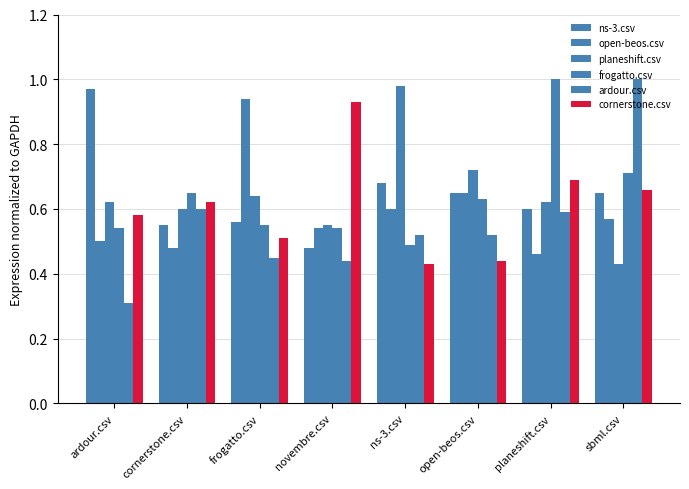

Rank the categories by cornerstone.csv value from highest to lowest.

novembre.csv, planeshift.csv, sbml.csv, cornerstone.csv, ardour.csv, frogatto.csv, open-beos.csv, ns-3.csv